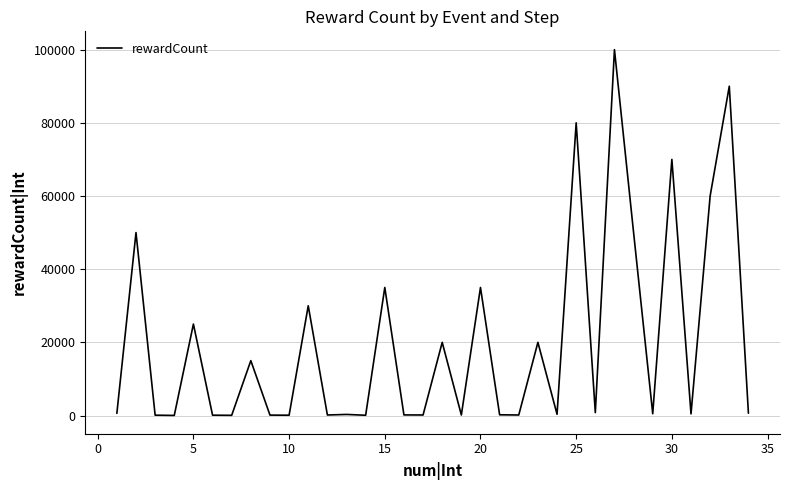

What is the greatest value displayed?

100000